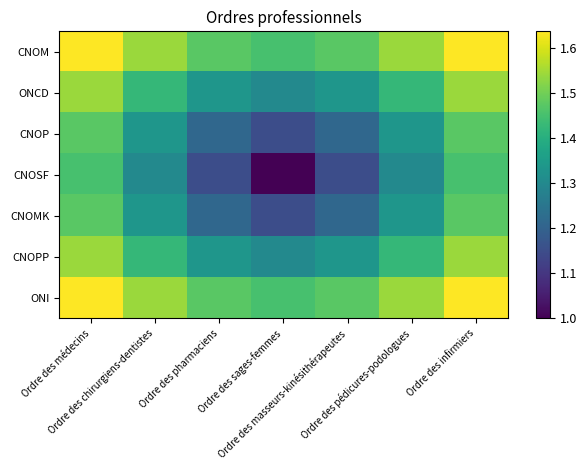

Which category has the highest value across all series?

Ordre des médecins